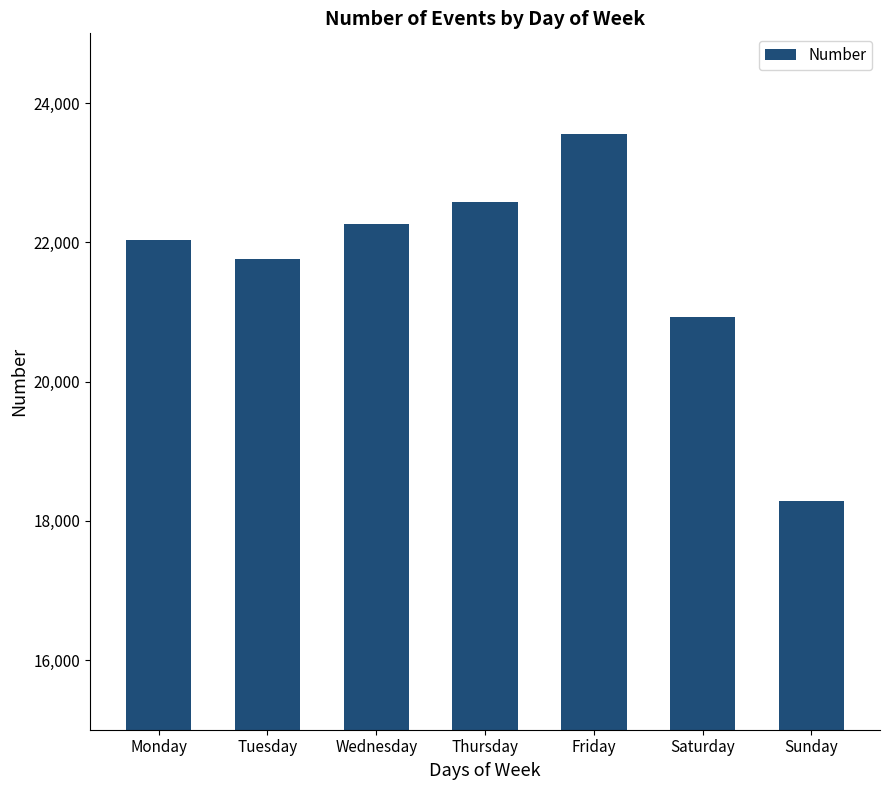

What is the difference between the maximum and minimum values?

5268